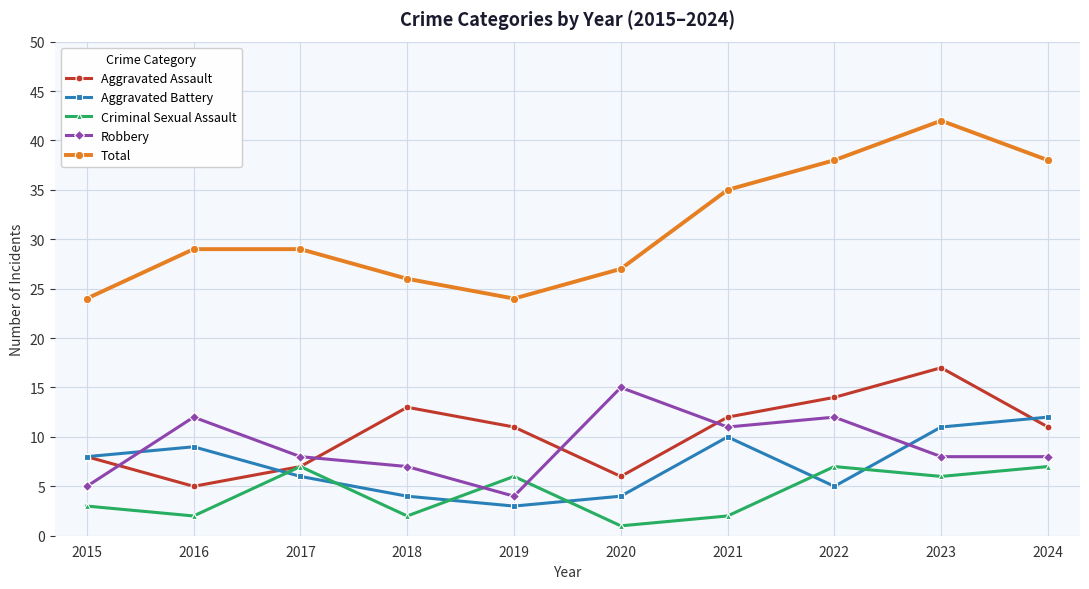

At which category does Total reach its first local valley?

2019